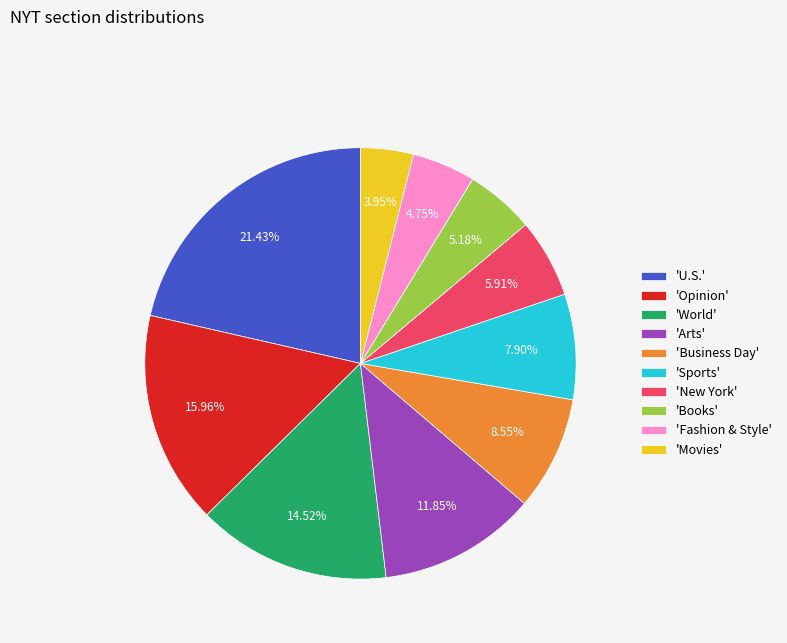

Approximately how many times larger is the value at 'Books' compared to 'Movies'?

1.3